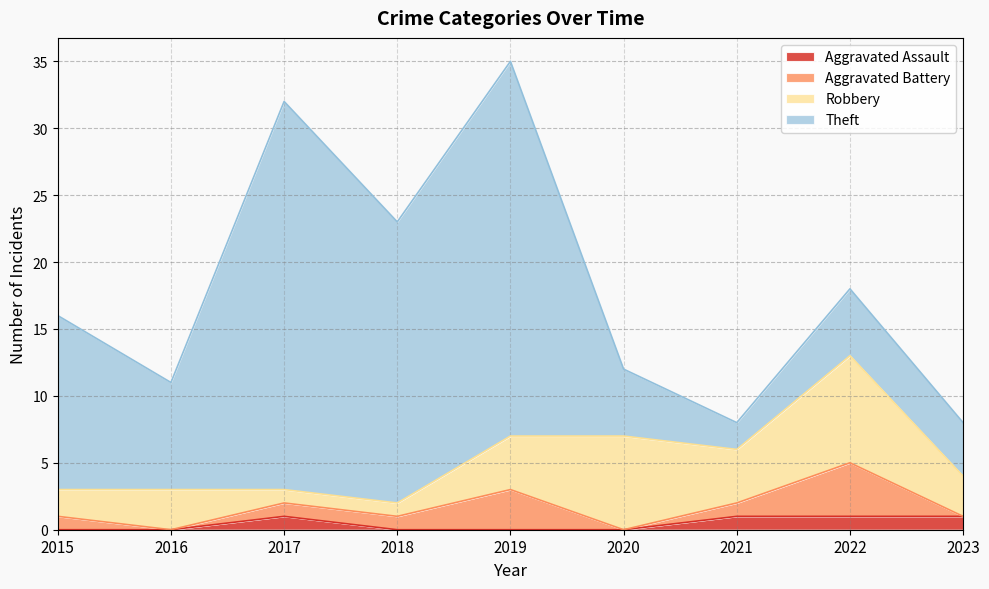

How many Aggravated Assault values are between 0 and 1?

9